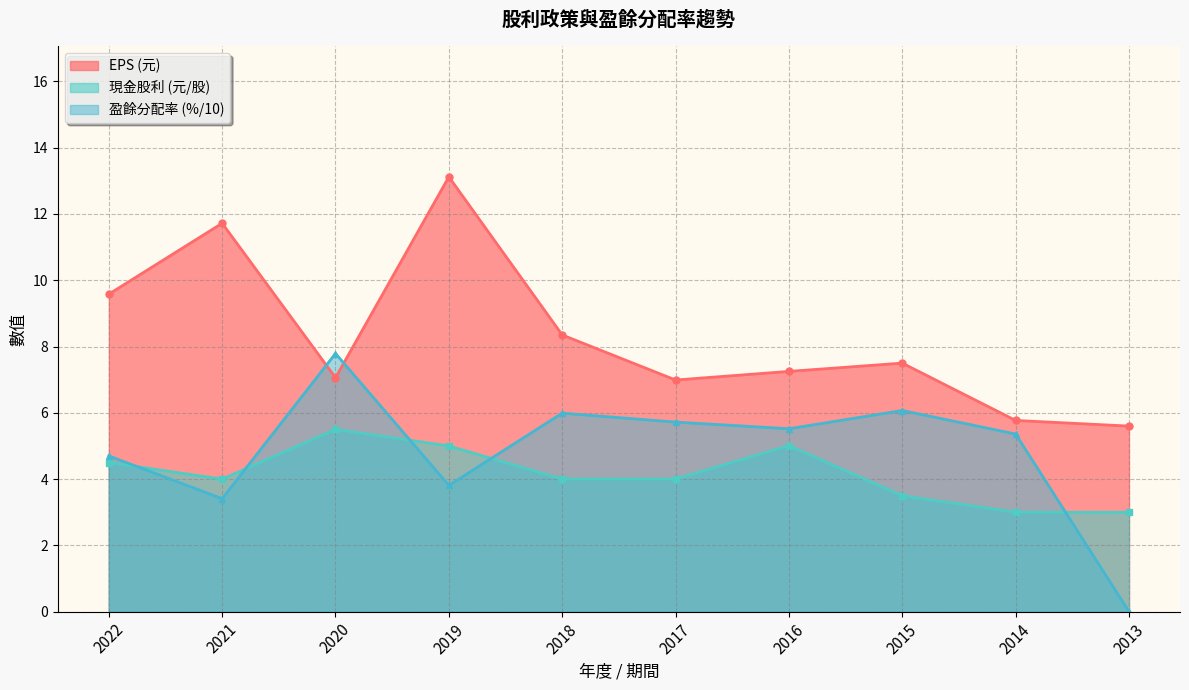

At which category is the sum across all series the highest?

2019